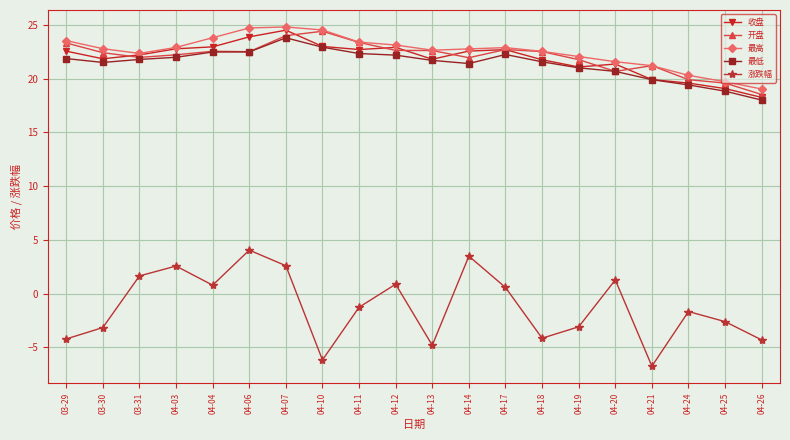

True or false: 最低 and 涨跌幅 cross at least once.

False